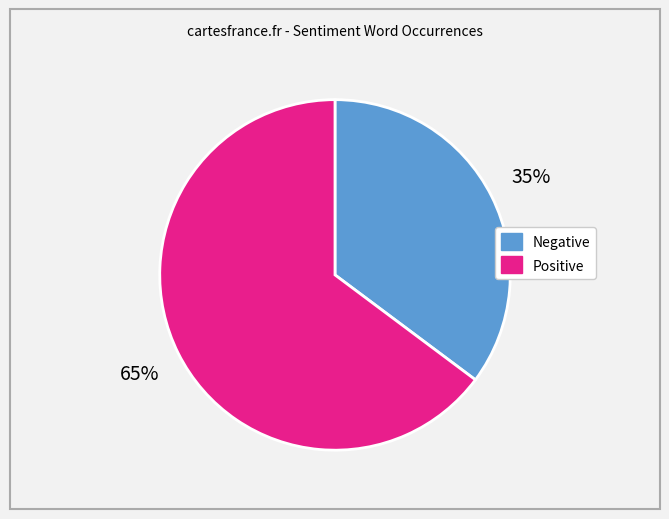

Rank the categories by value from highest to lowest.

Positive, Negative